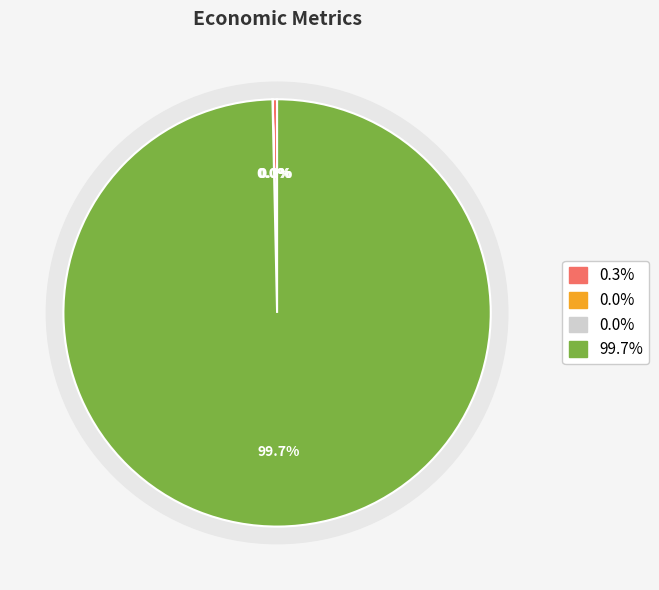

True or false: Unmet Demand accounts for 0% of the total.

True